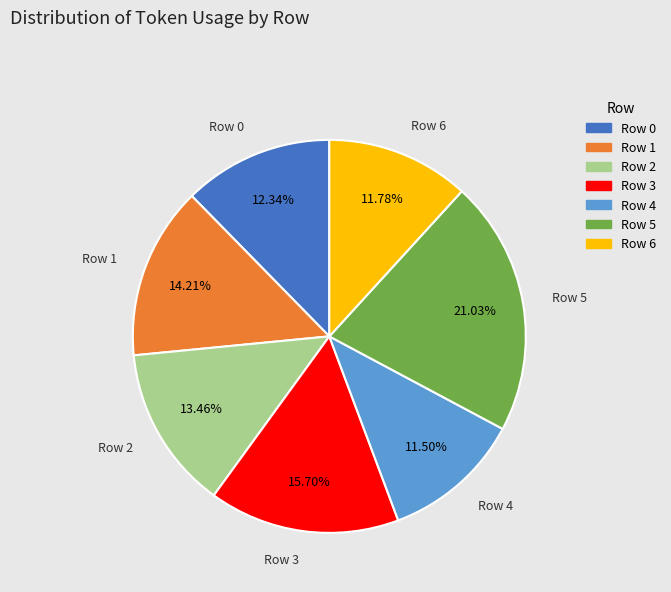

Does any single category account for the majority?

No